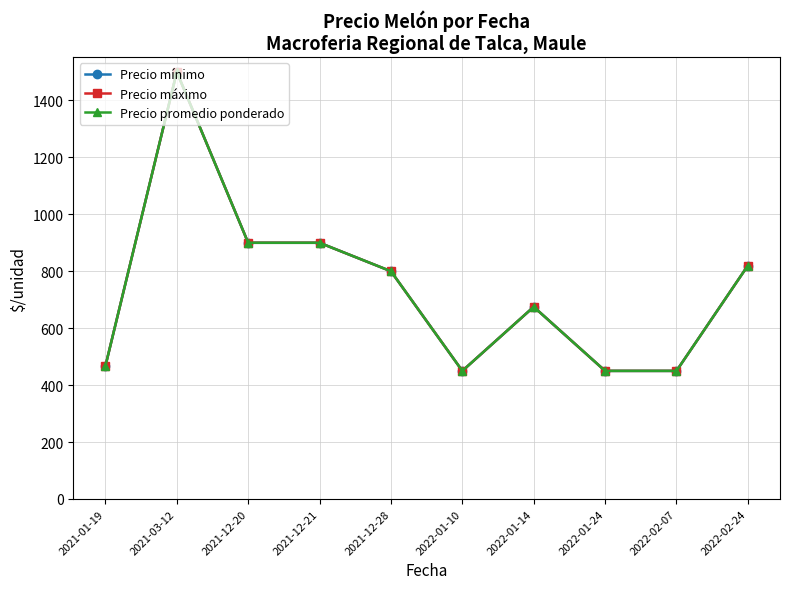

At how many categories does at least one series exceed 464?

7